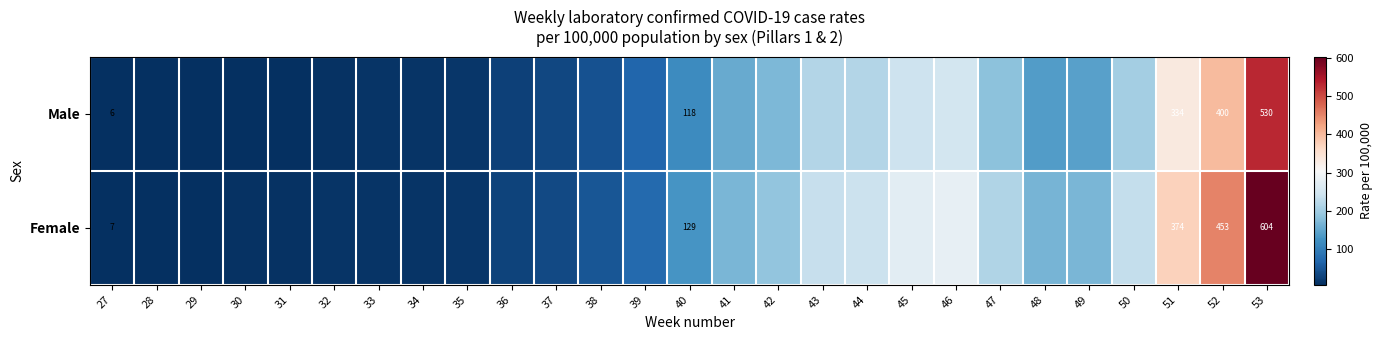

Which series has the largest total across all categories?

Female